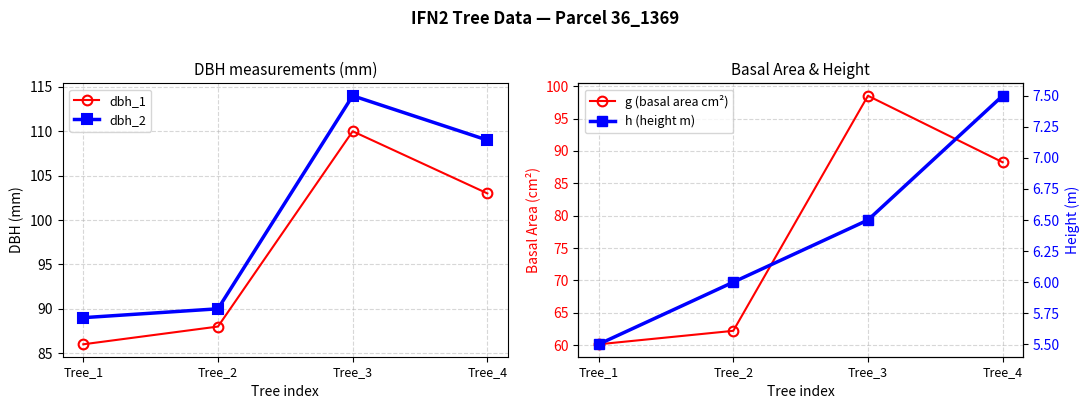

Which label corresponds to the smallest value in the chart?

Tree_1